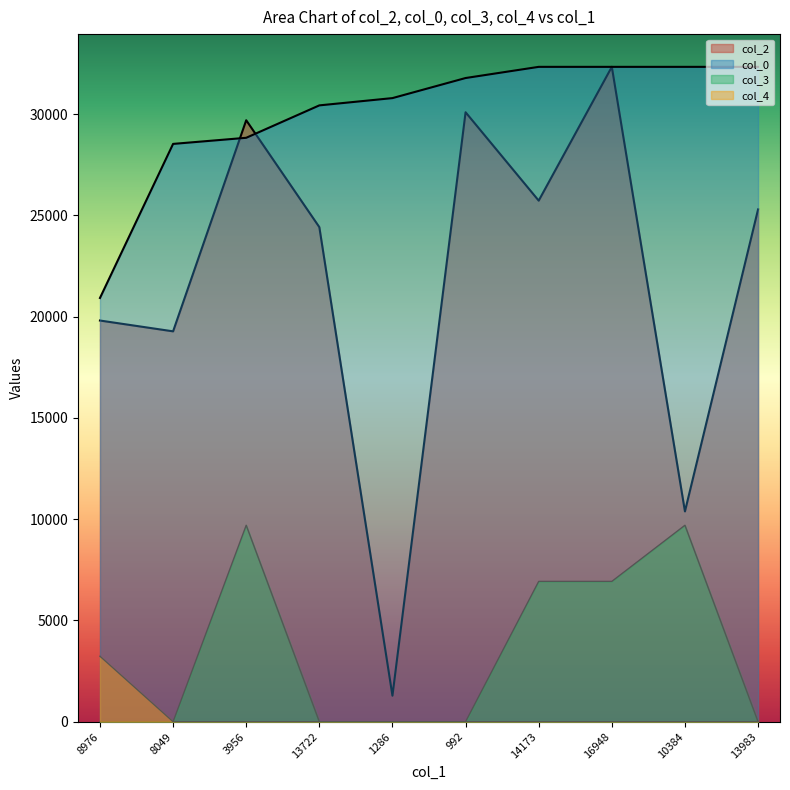

True or false: col_3 and col_2 intersect in this chart.

False